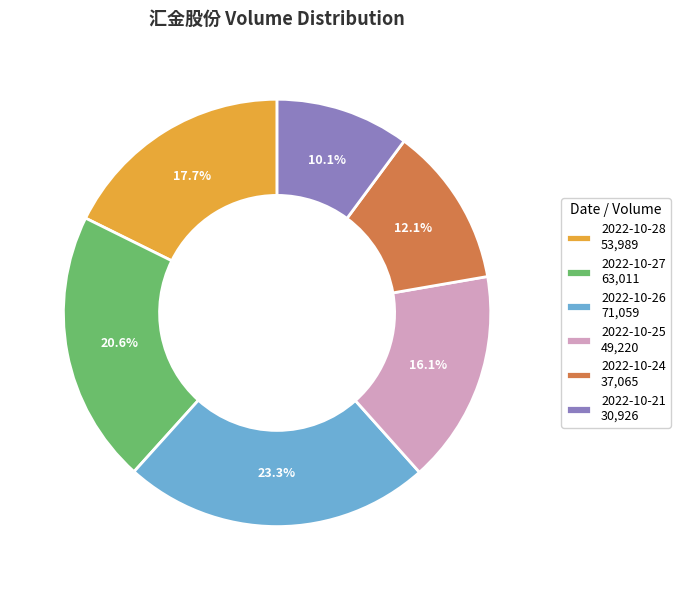

Count the number of slices in the pie.

6